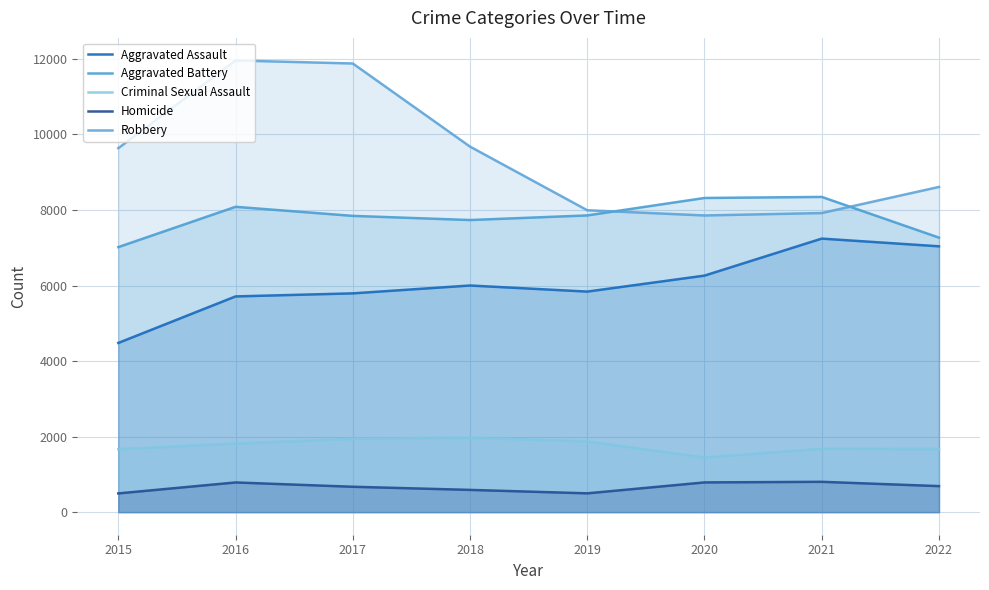

At which category is the sum across all series the highest?

2016